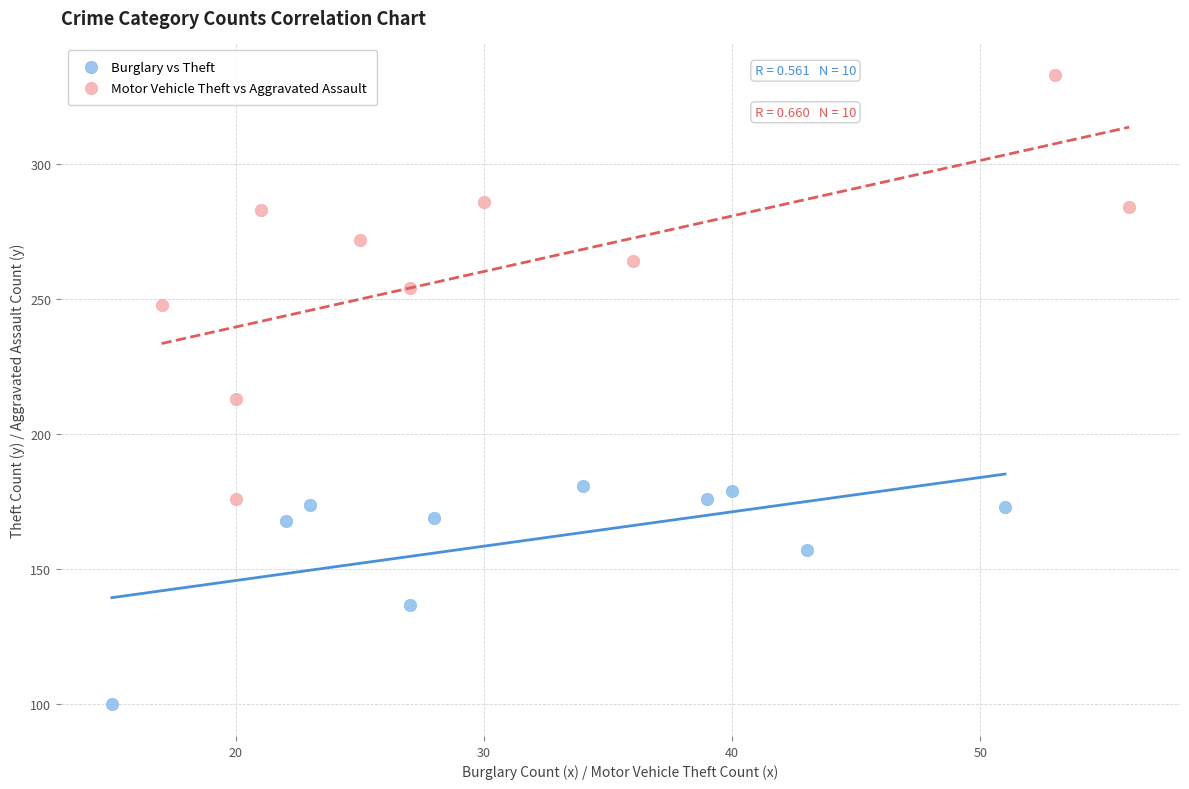

Which series contains the highest Y value?

Motor Vehicle Theft vs Aggravated Assault